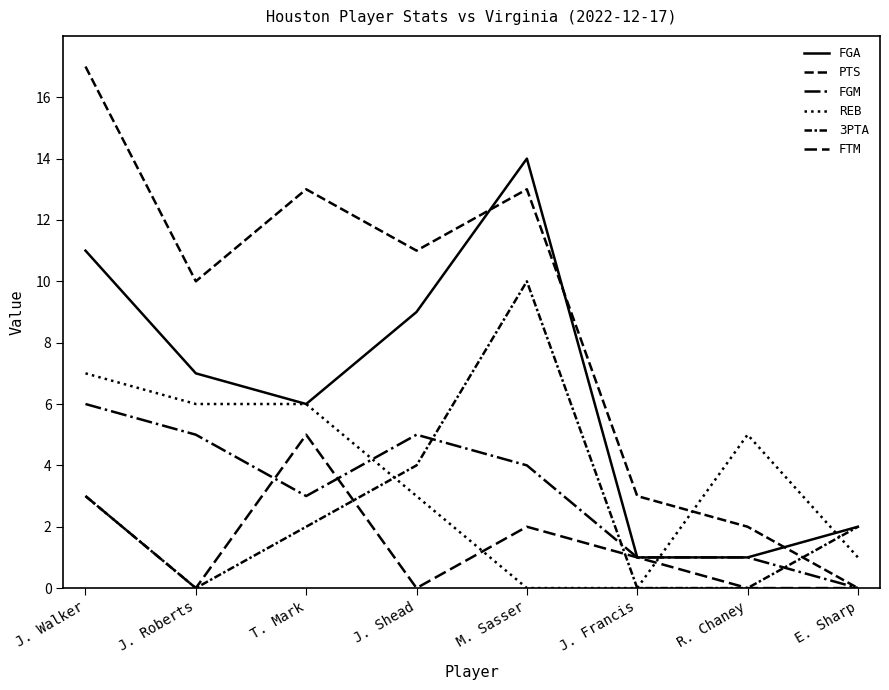

Reading left to right, transcribe all the data shown in this chart.

FGA: J. Walker=11	J. Roberts=7	T. Mark=6	J. Shead=9	M. Sasser=14	J. Francis=1	R. Chaney=1	E. Sharp=2
PTS: J. Walker=17	J. Roberts=10	T. Mark=13	J. Shead=11	M. Sasser=13	J. Francis=3	R. Chaney=2	E. Sharp=0
FGM: J. Walker=6	J. Roberts=5	T. Mark=3	J. Shead=5	M. Sasser=4	J. Francis=1	R. Chaney=1	E. Sharp=0
REB: J. Walker=7	J. Roberts=6	T. Mark=6	J. Shead=3	M. Sasser=0	J. Francis=0	R. Chaney=5	E. Sharp=1
3PTA: J. Walker=3	J. Roberts=0	T. Mark=2	J. Shead=4	M. Sasser=10	J. Francis=0	R. Chaney=0	E. Sharp=2
FTM: J. Walker=3	J. Roberts=0	T. Mark=5	J. Shead=0	M. Sasser=2	J. Francis=1	R. Chaney=0	E. Sharp=0